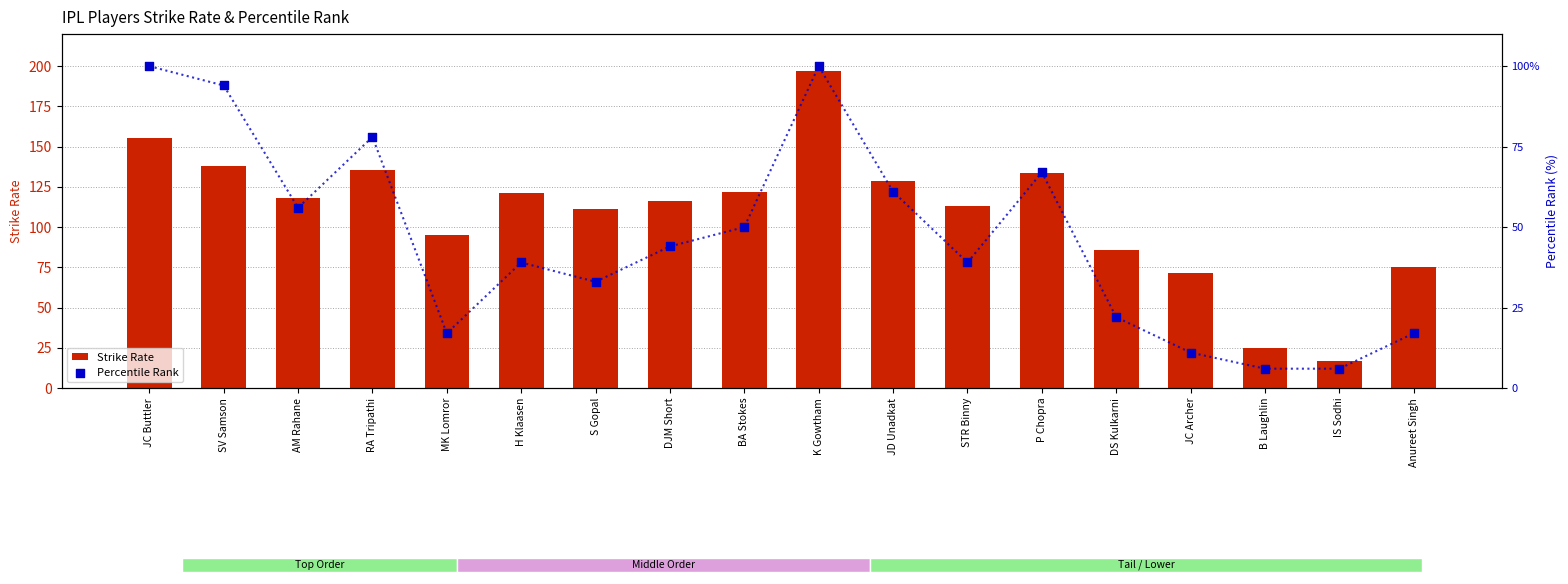

What is the total value across all series at JC Buttler?

255.2